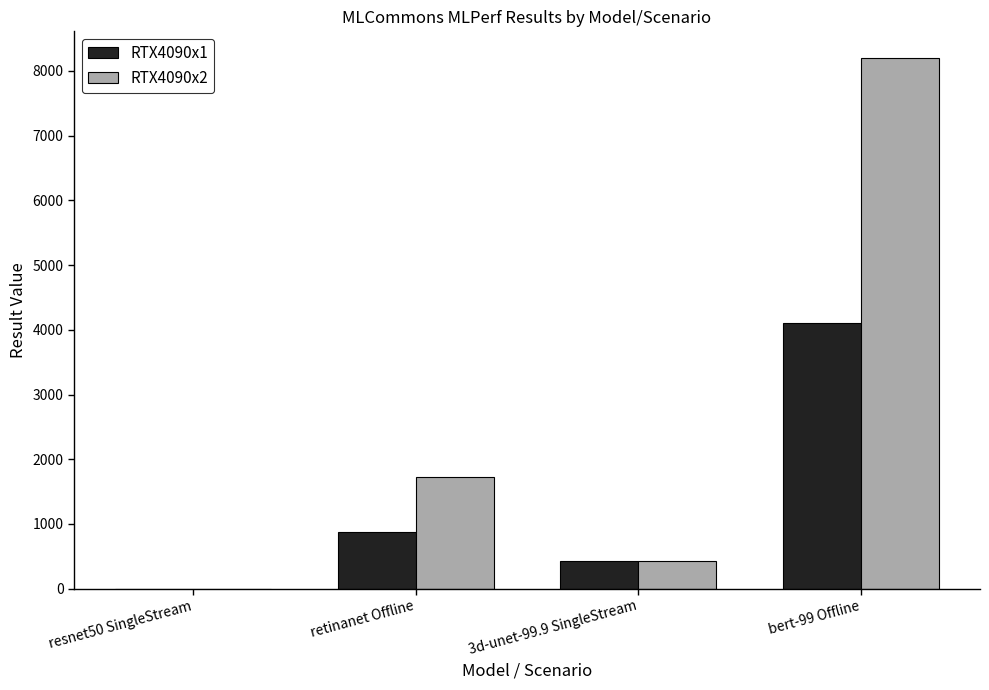

Which series changed the most between retinanet Offline and 3d-unet-99.9 SingleStream?

RTX4090x2